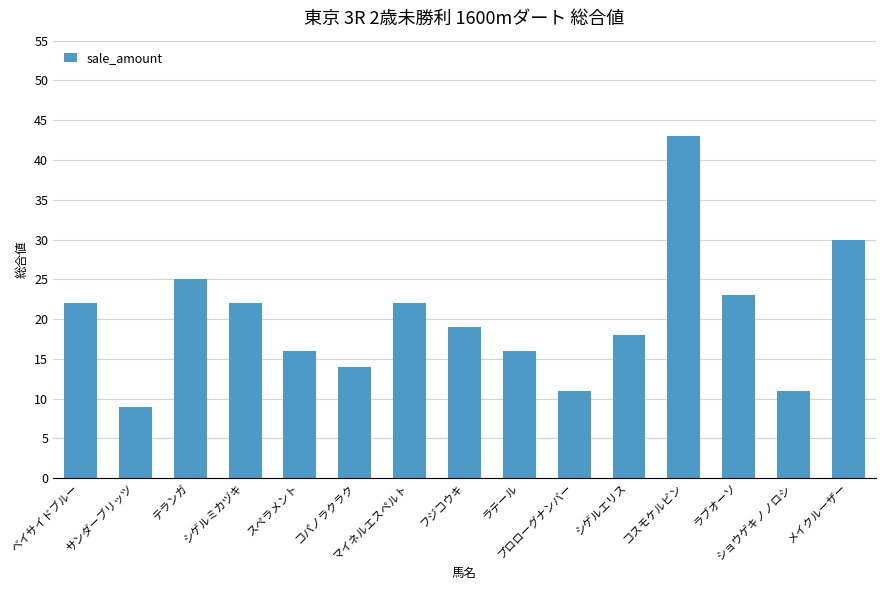

What position from the right is ラテール?

7